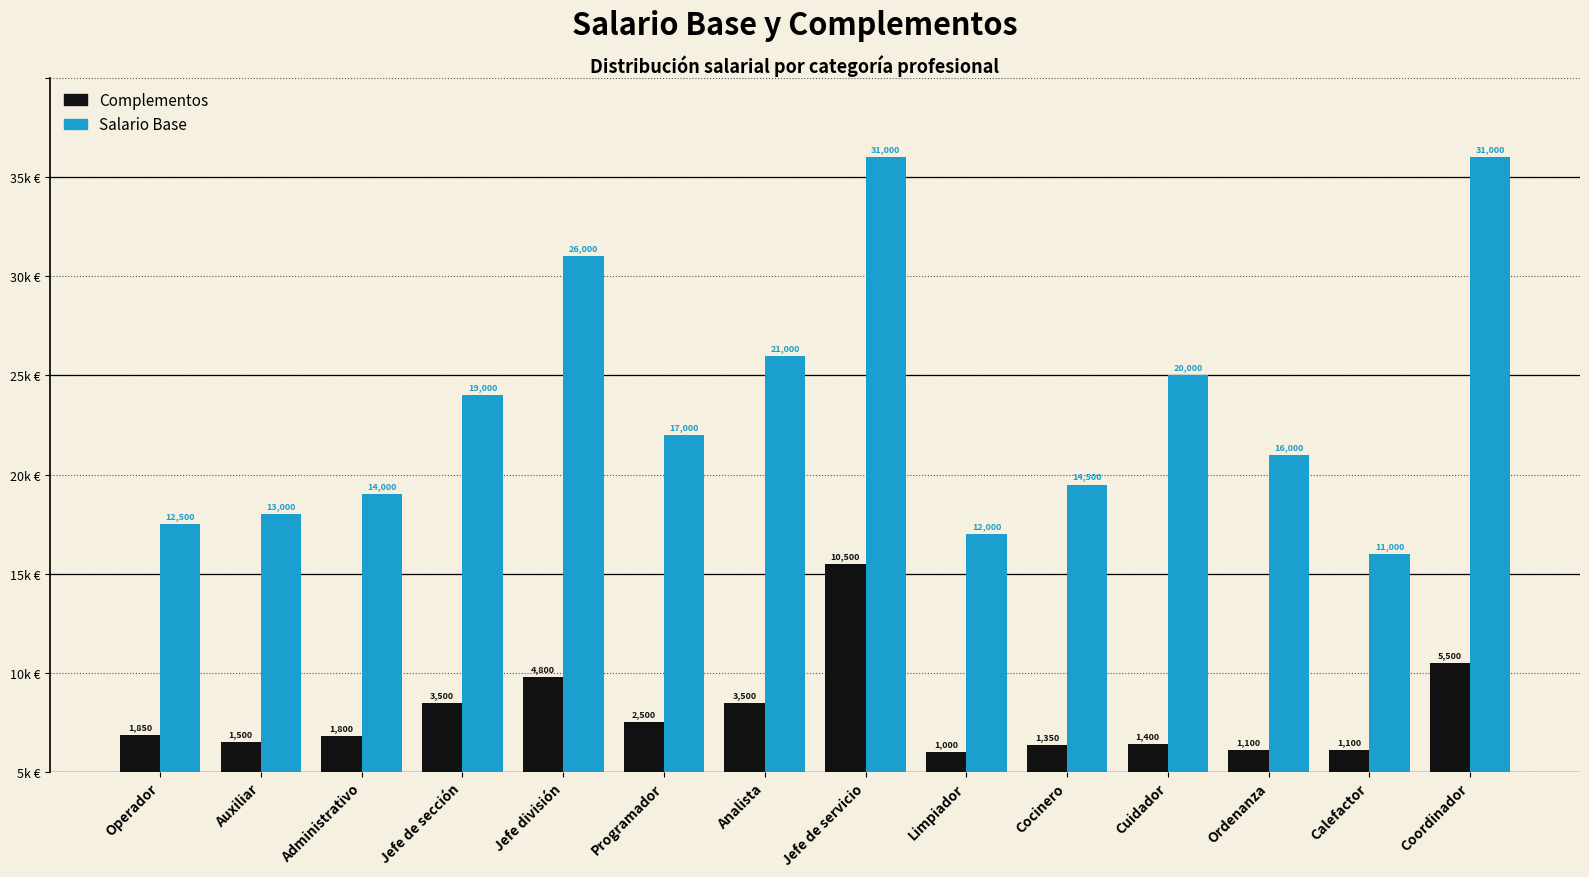

What are all the series names shown in the legend?

Complementos, Salario Base